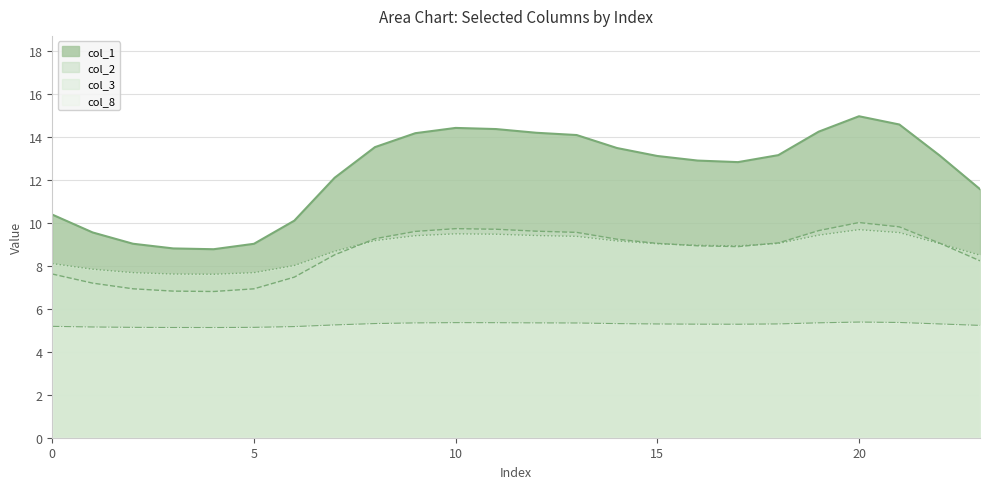

What is the spread (max minus min) of values at 7?

6.8